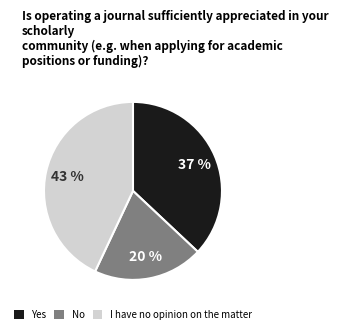

What is the smallest slice in the pie chart?

No